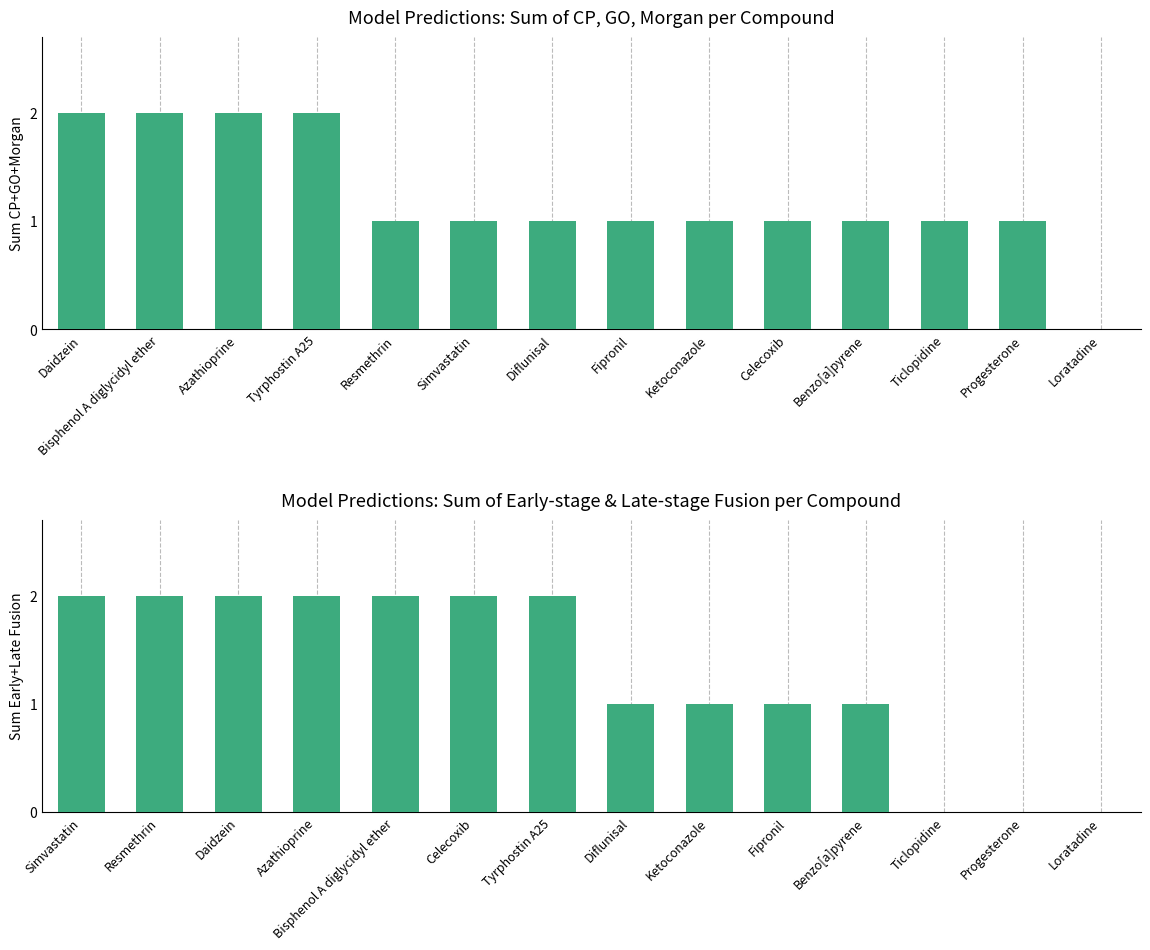

Which series has the largest range (max minus min)?

Sum CP+GO+Morgan